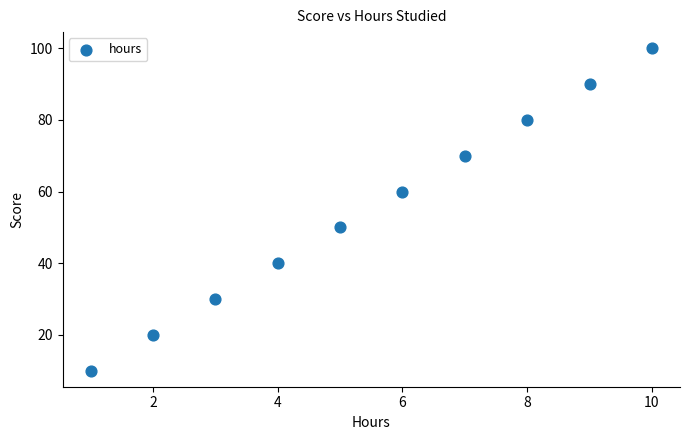

What is the range of Y values (max minus min)?

90